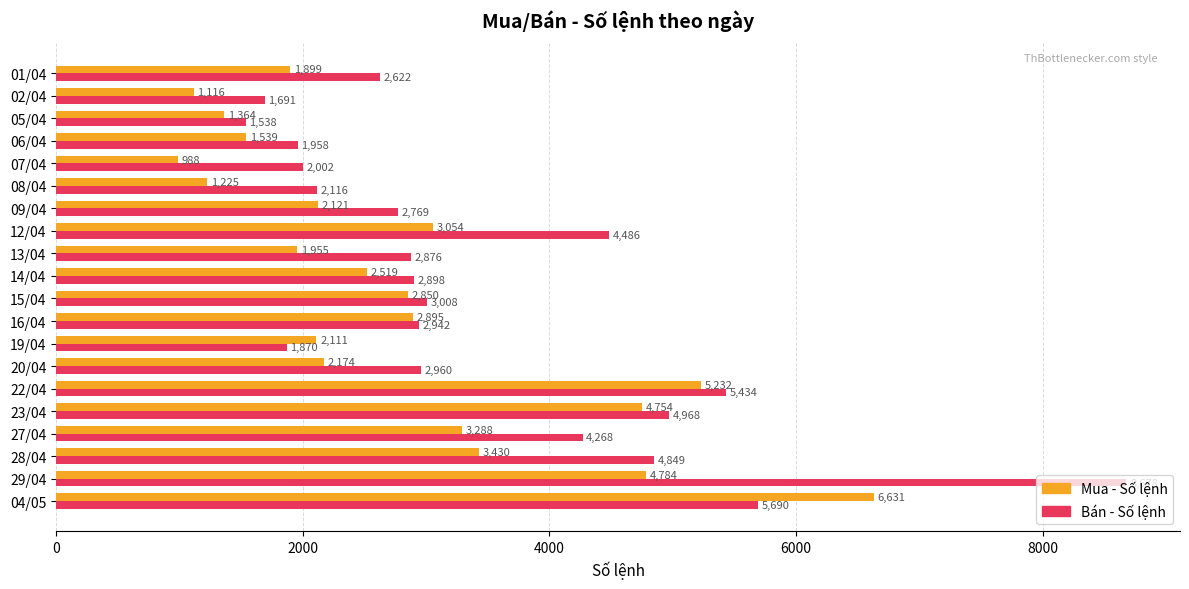

Which series has the largest total across all categories?

Bán - Số lệnh